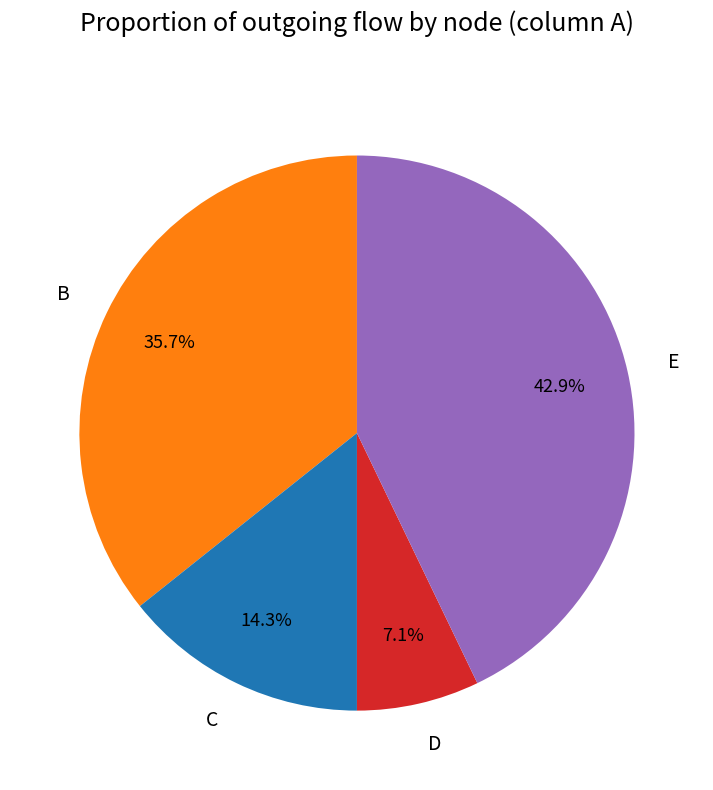

Which has a higher value, D or C?

C